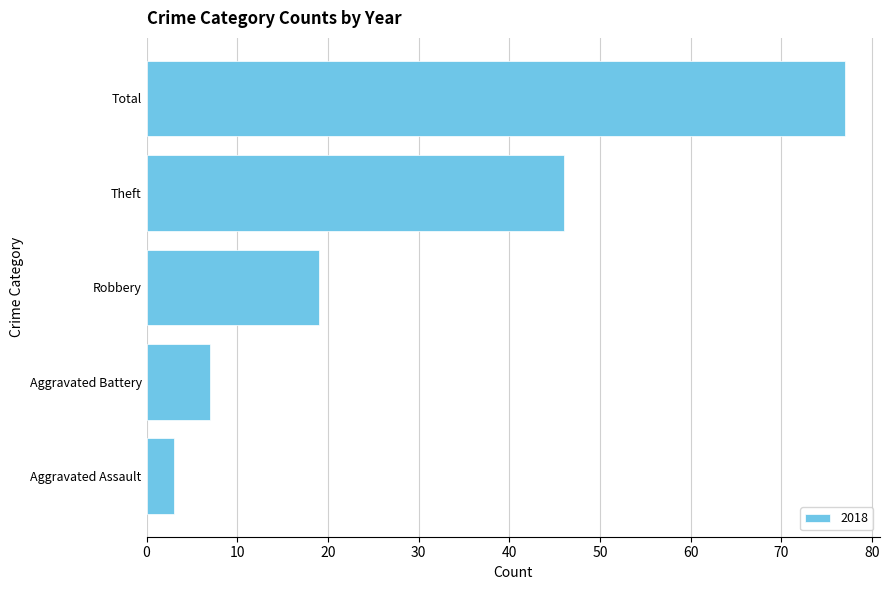

What is the label of the 2nd bar from the bottom?

Aggravated Battery